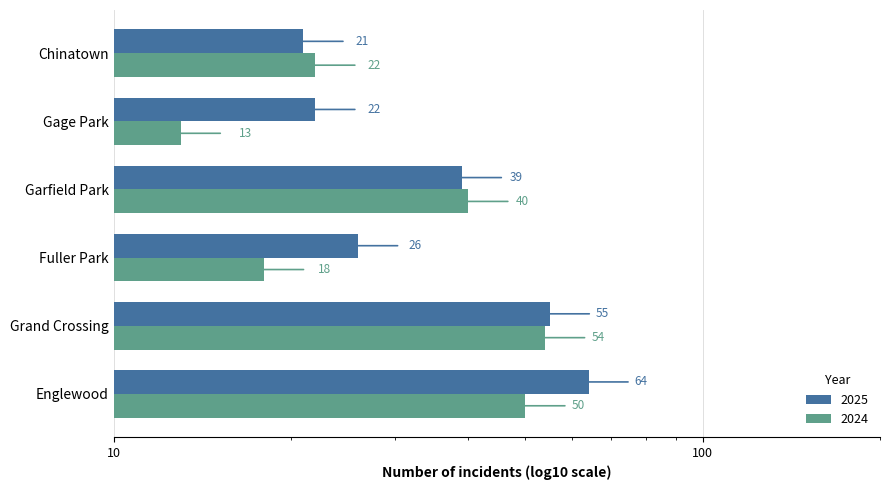

Are the bars horizontal?

Yes